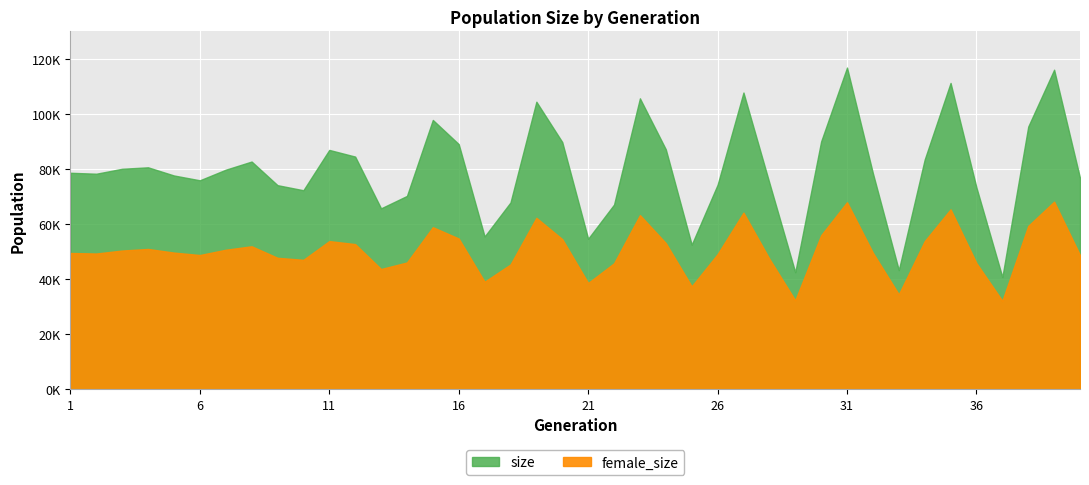

Is it true that female_size equals 47760 at 9?

True